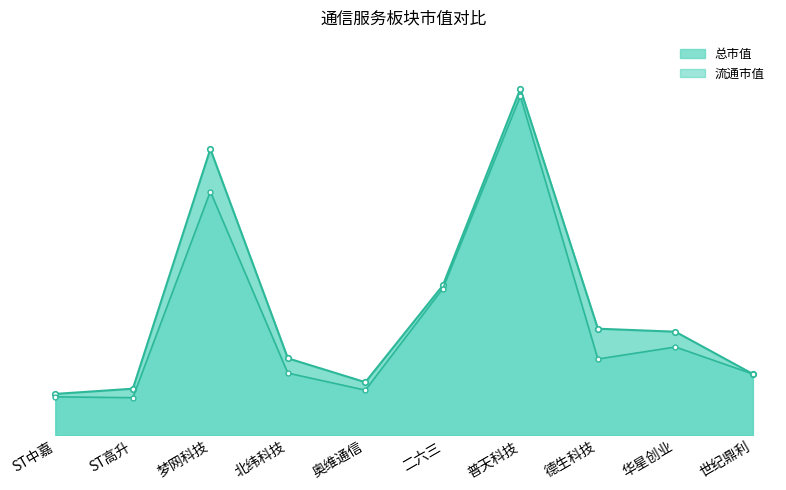

What is the spread (max minus min) of values at 世纪鼎利?

1642396.9